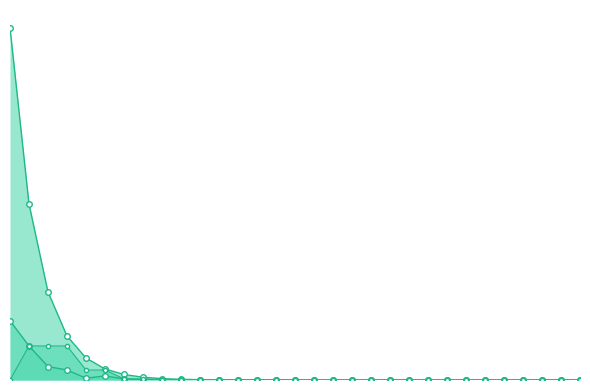

True or false: Error (b-a) has a value of 0.1 at 4.

False